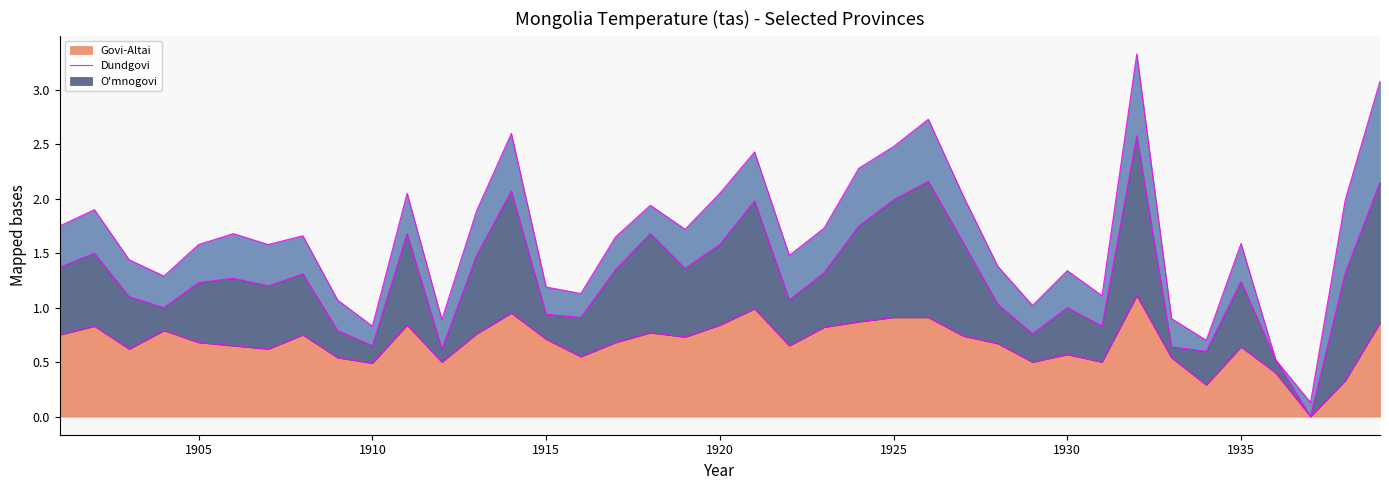

What is the maximum value for Govi-Altai?

1.1